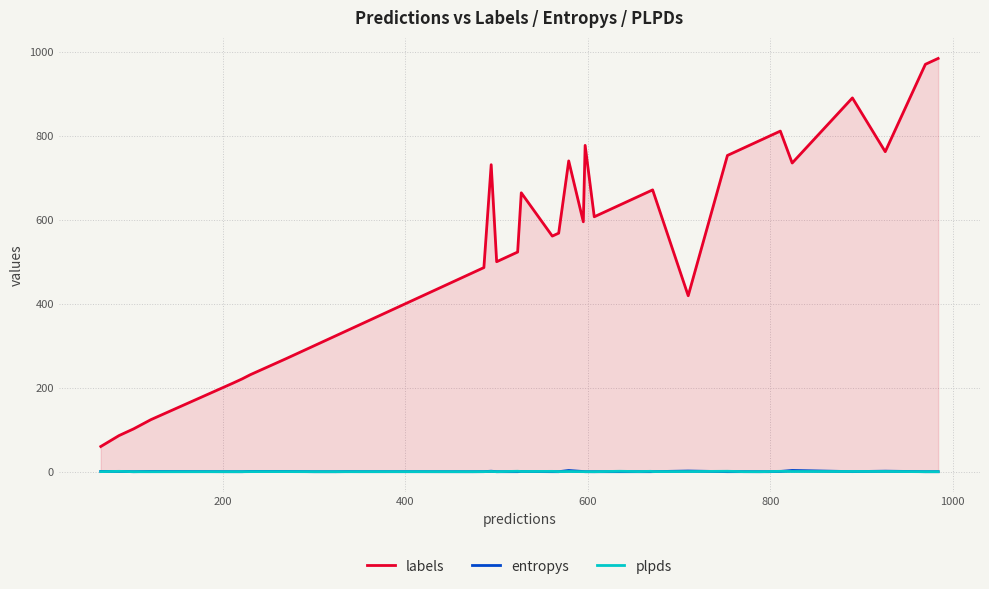

True or false: labels has more than 0 points higher than both neighbors.

True